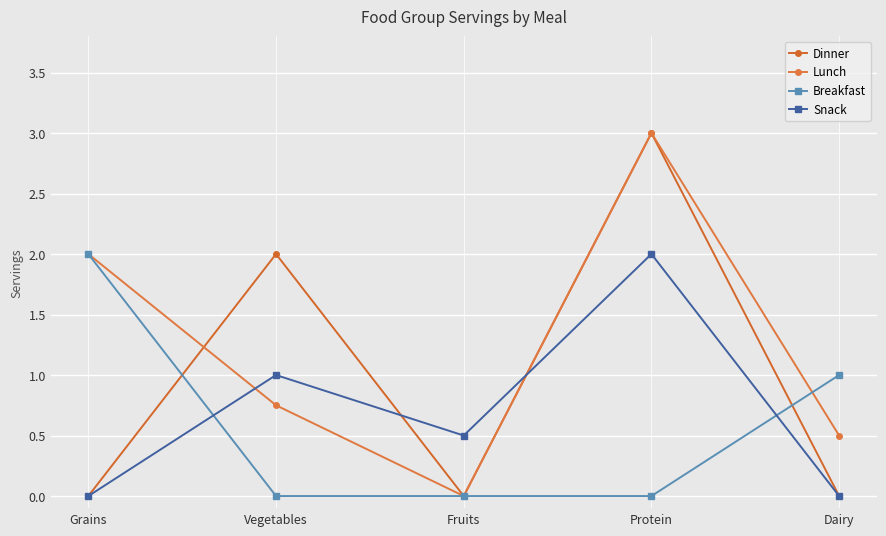

How many positive values does the Lunch series have?

4